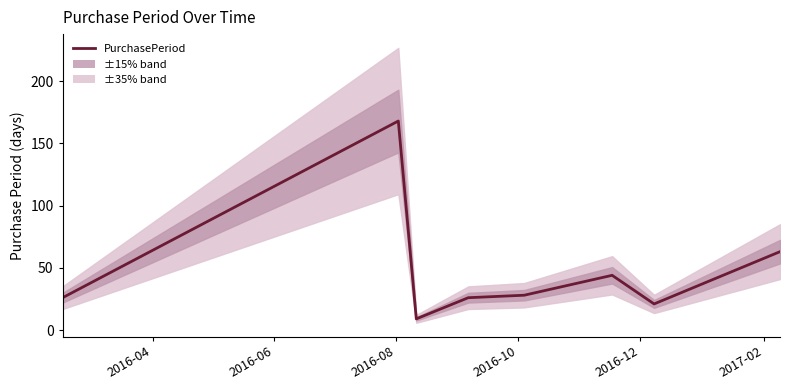

Where is the first local minimum?

2016-08